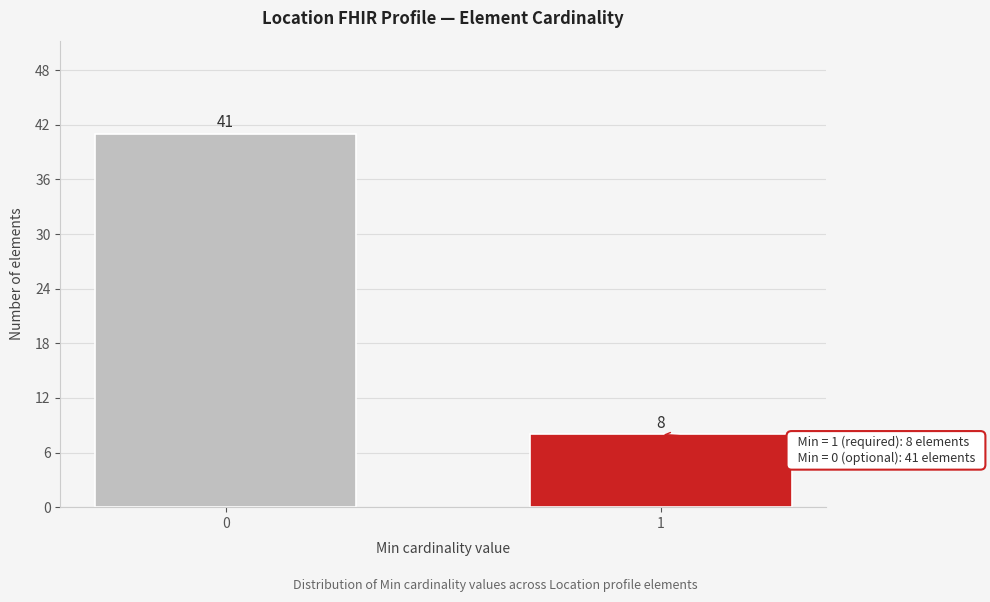

Reading right to left, extract all data points from this chart.

1=8	0=41